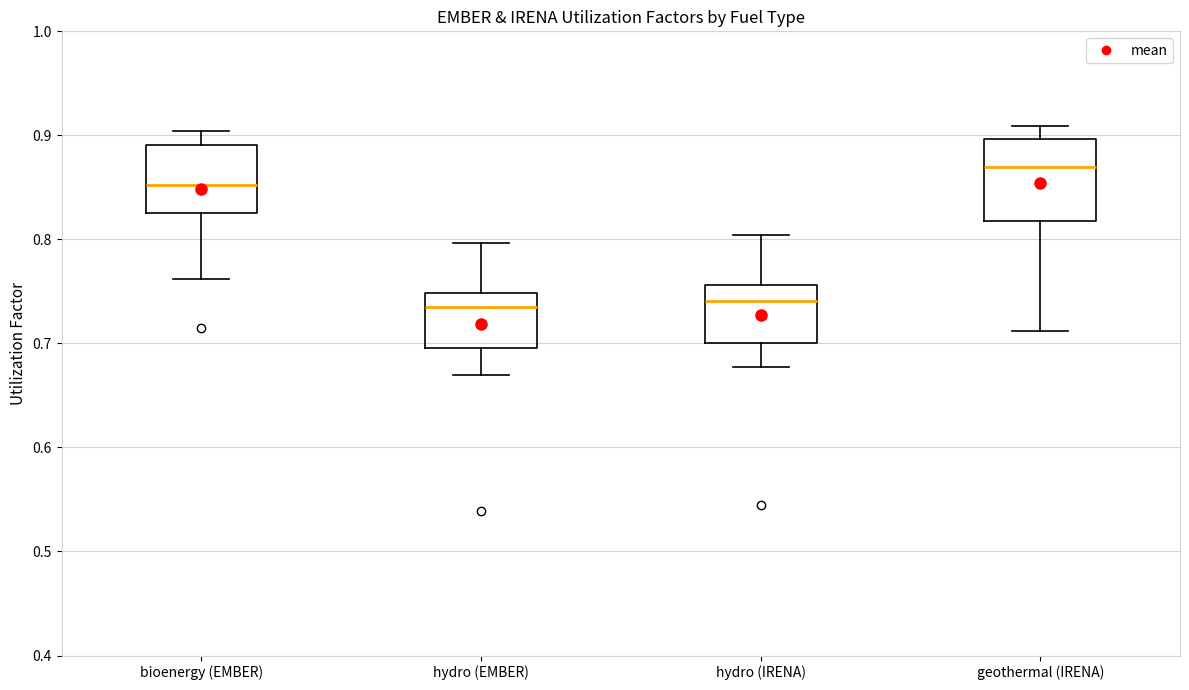

Reading left to right, read every box against the y-axis: the position of its median line, the range the box covers, and the ends of its whiskers. The values are not printed on the chart, so give them approximately, as read against the axis.

bioenergy (EMBER): median 0.85, box 0.83 to 0.89, whiskers 0.76 to 0.90
hydro (EMBER): median 0.73, box 0.70 to 0.75, whiskers 0.67 to 0.80
hydro (IRENA): median 0.74, box 0.70 to 0.76, whiskers 0.68 to 0.80
geothermal (IRENA): median 0.87, box 0.82 to 0.90, whiskers 0.71 to 0.91